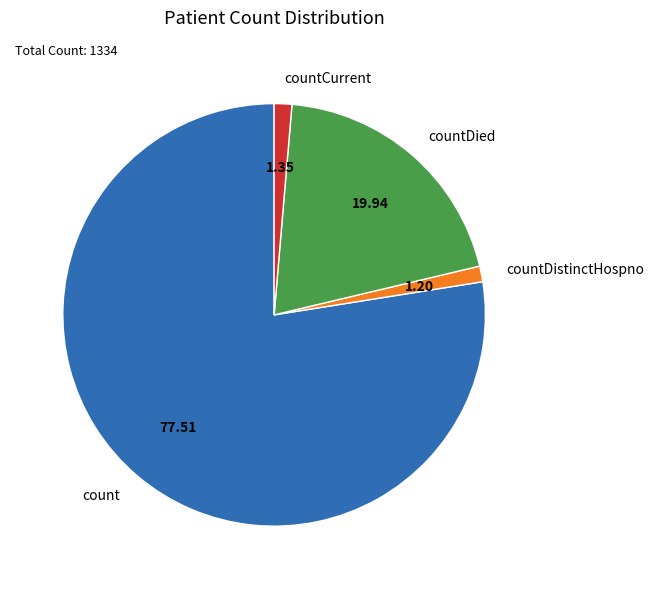

True or false: count accounts for 78% of the total.

True